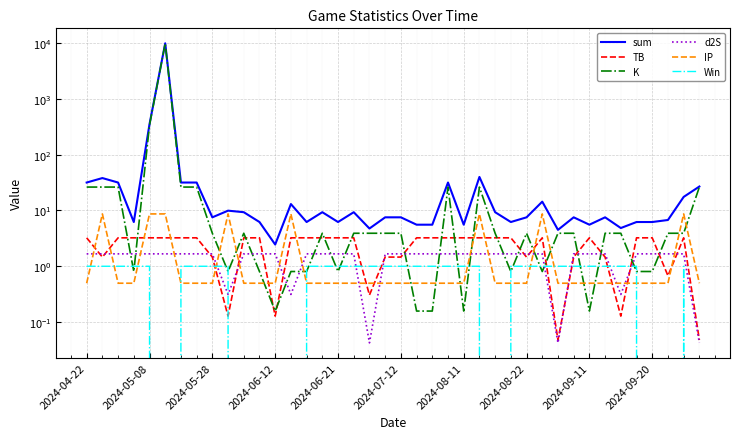

What is the difference between the maximum and second lowest values in the Win series?

1.0